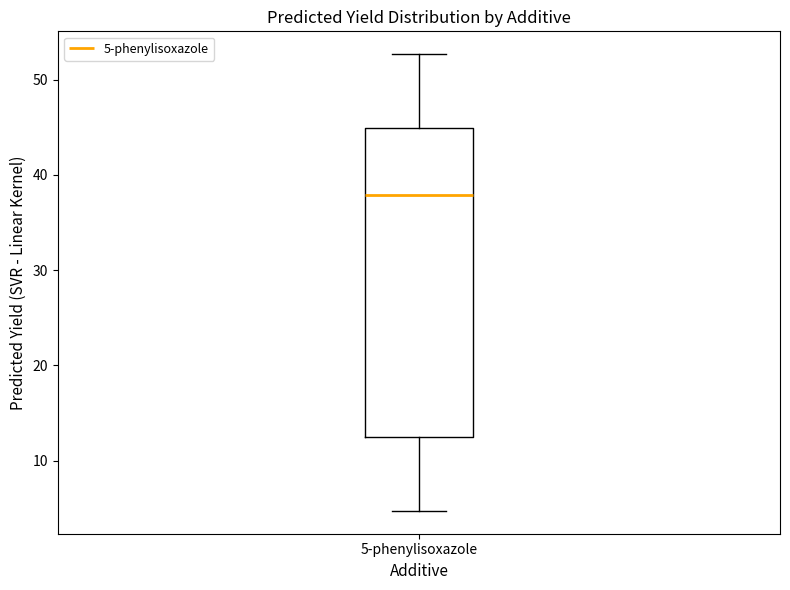

Where is the upper edge of the box for 5-phenylisoxazole on the y-axis? The values are not printed on the chart, so give them approximately, as read against the axis.

45